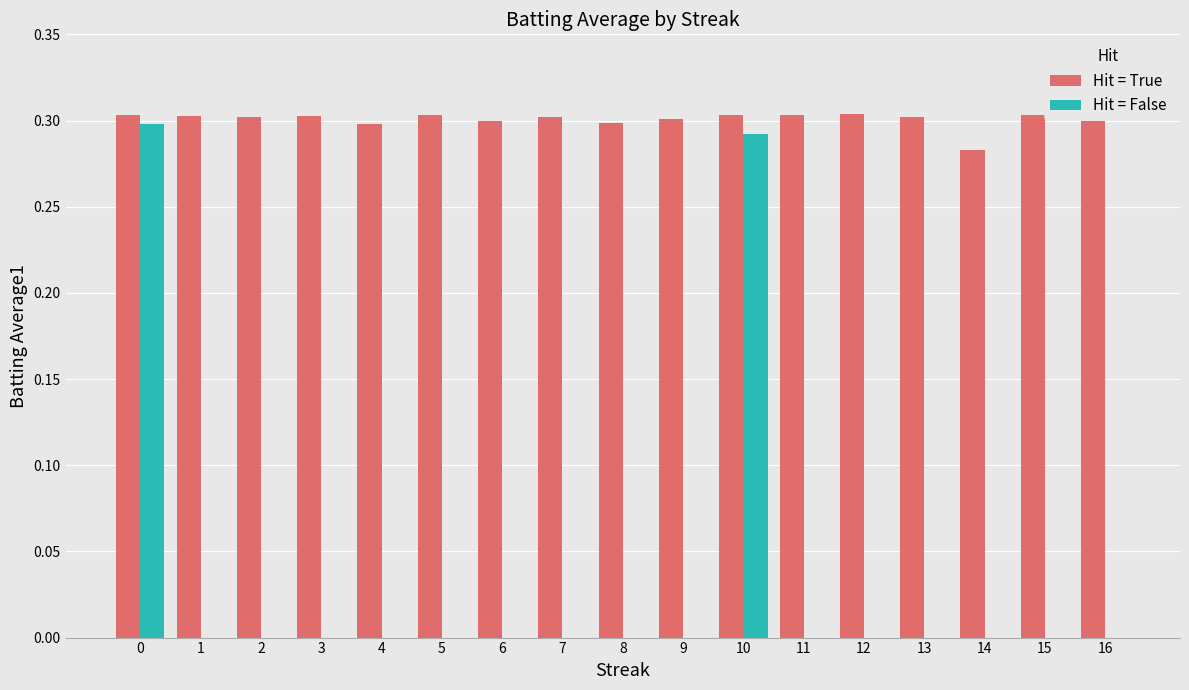

The Hit = False series shows 0.2 at 16. True or false?

False